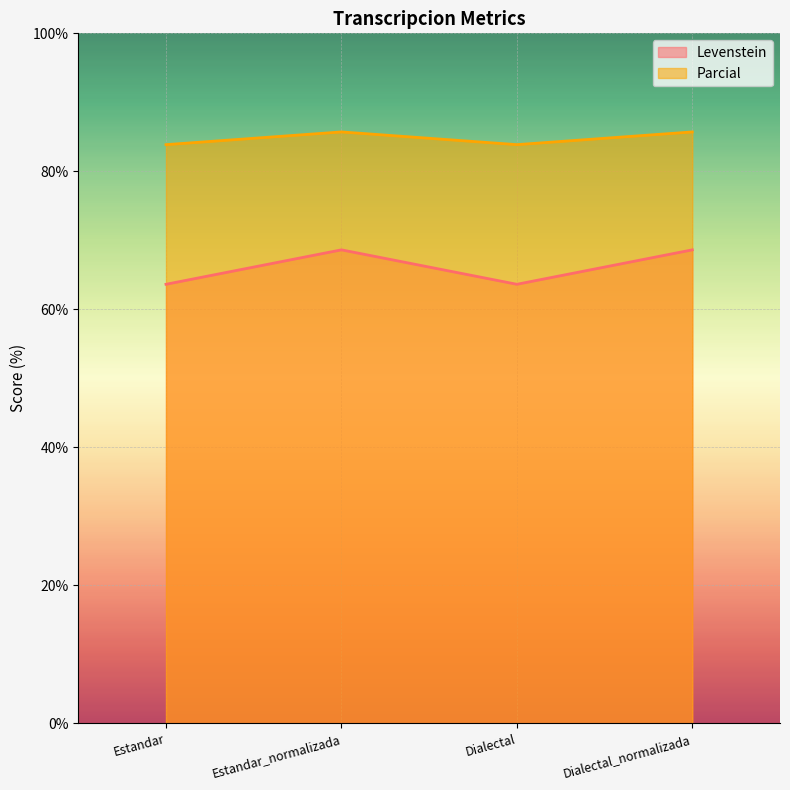

What is the difference between the highest and lowest values at Estandar?

20.2